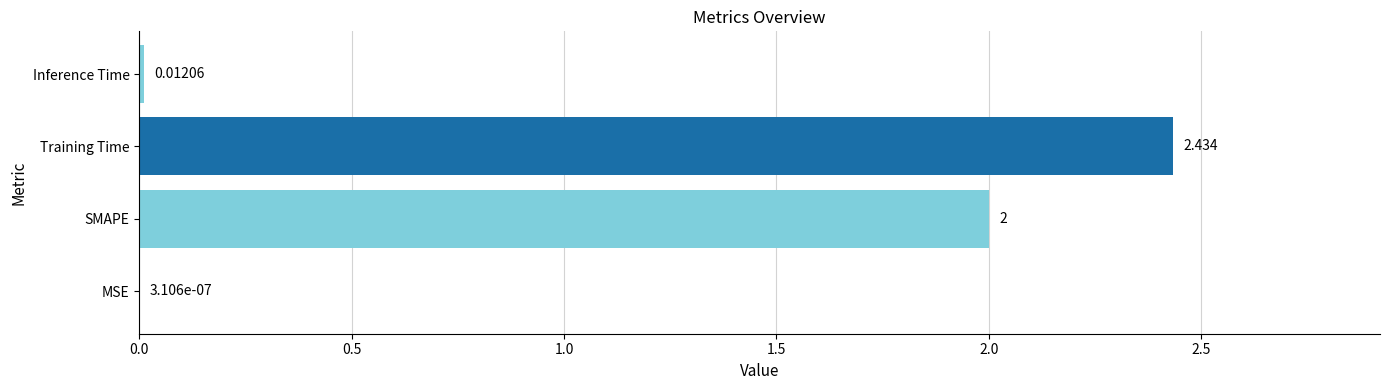

Between SMAPE and Inference Time, which is larger?

SMAPE